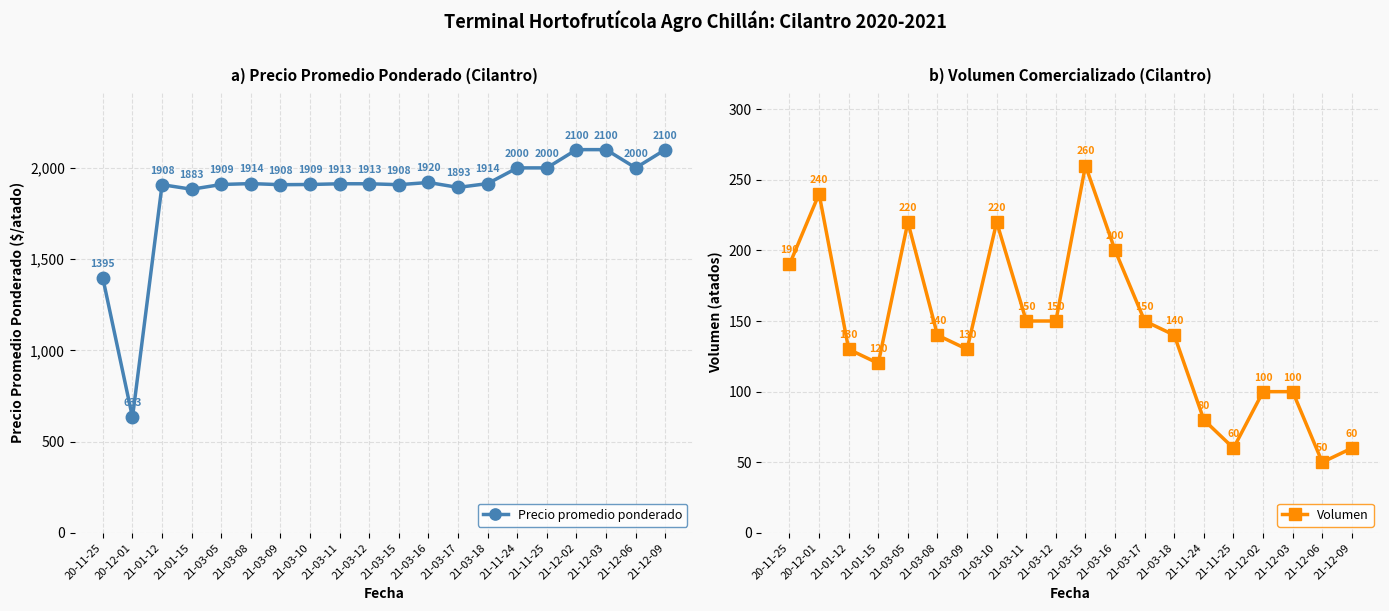

Reading left to right, list all the values displayed in this chart.

Precio promedio ponderado: 1395	633	1908	1883	1909	1914	1908	1909	1913	1913	1908	1920	1893	1914	2000	2000	2100	2100	2000	2100
Volumen: 190	240	130	120	220	140	130	220	150	150	260	200	150	140	80	60	100	100	50	60